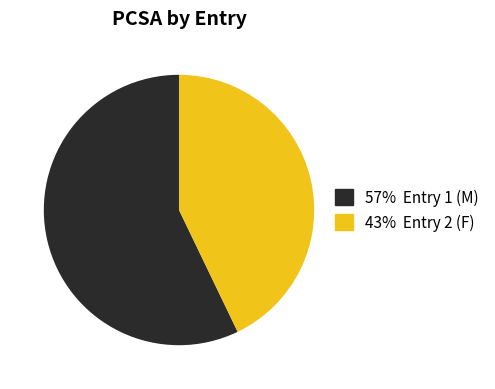

How many segments does this pie chart have?

2